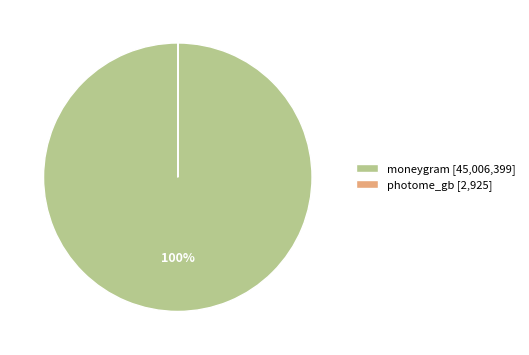

Which category has the biggest portion of the pie?

moneygram